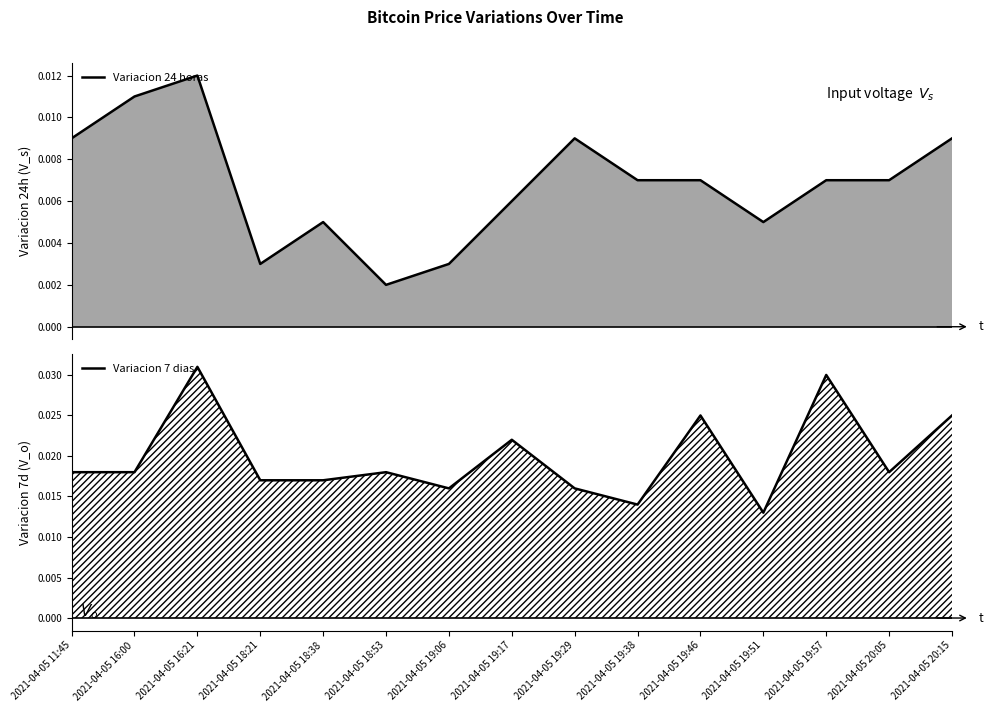

Rank the series at 2021-04-05 11:45 from lowest to highest value.

Variacion 24 horas, Variacion 7 dias